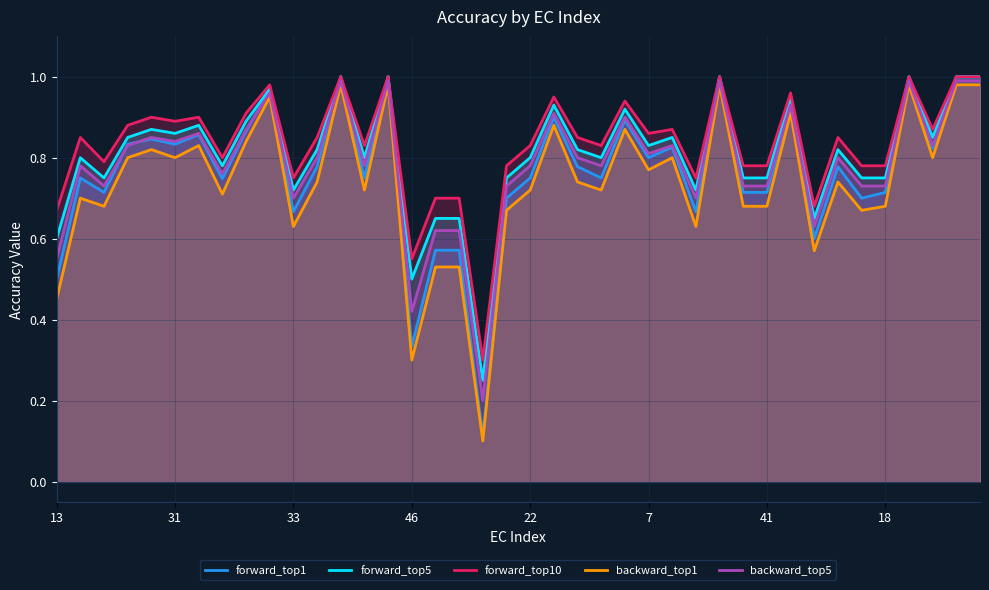

What is the value of the backward_top1 point at the 37th from the left?

1.0